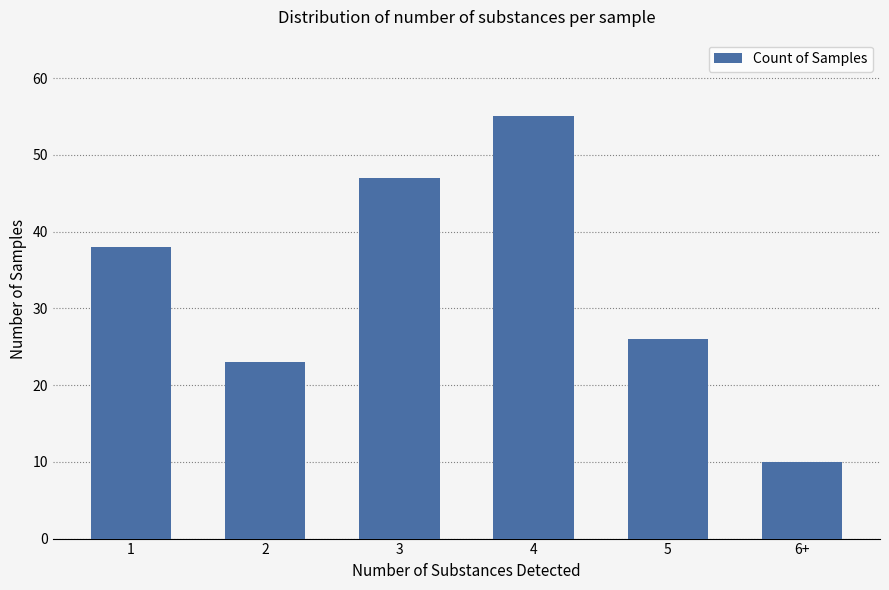

Is it true that the value at 2 is 23?

True